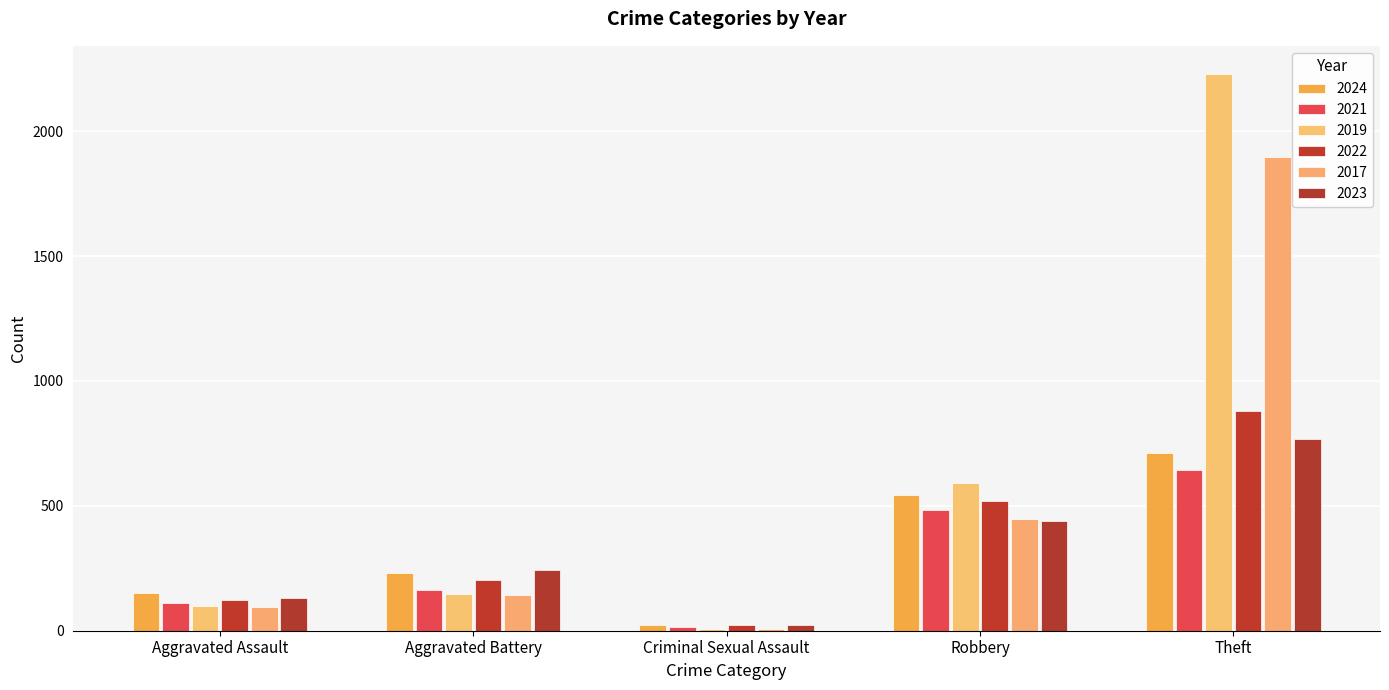

Reading left to right, what are all the values shown in this chart?

2024: Aggravated Assault=152	Aggravated Battery=232	Criminal Sexual Assault=24	Robbery=543	Theft=713
2021: Aggravated Assault=110	Aggravated Battery=163	Criminal Sexual Assault=14	Robbery=484	Theft=642
2019: Aggravated Assault=98	Aggravated Battery=148	Criminal Sexual Assault=8	Robbery=591	Theft=2230
2022: Aggravated Assault=121	Aggravated Battery=202	Criminal Sexual Assault=24	Robbery=521	Theft=880
2017: Aggravated Assault=95	Aggravated Battery=142	Criminal Sexual Assault=8	Robbery=446	Theft=1896
2023: Aggravated Assault=130	Aggravated Battery=244	Criminal Sexual Assault=22	Robbery=440	Theft=766